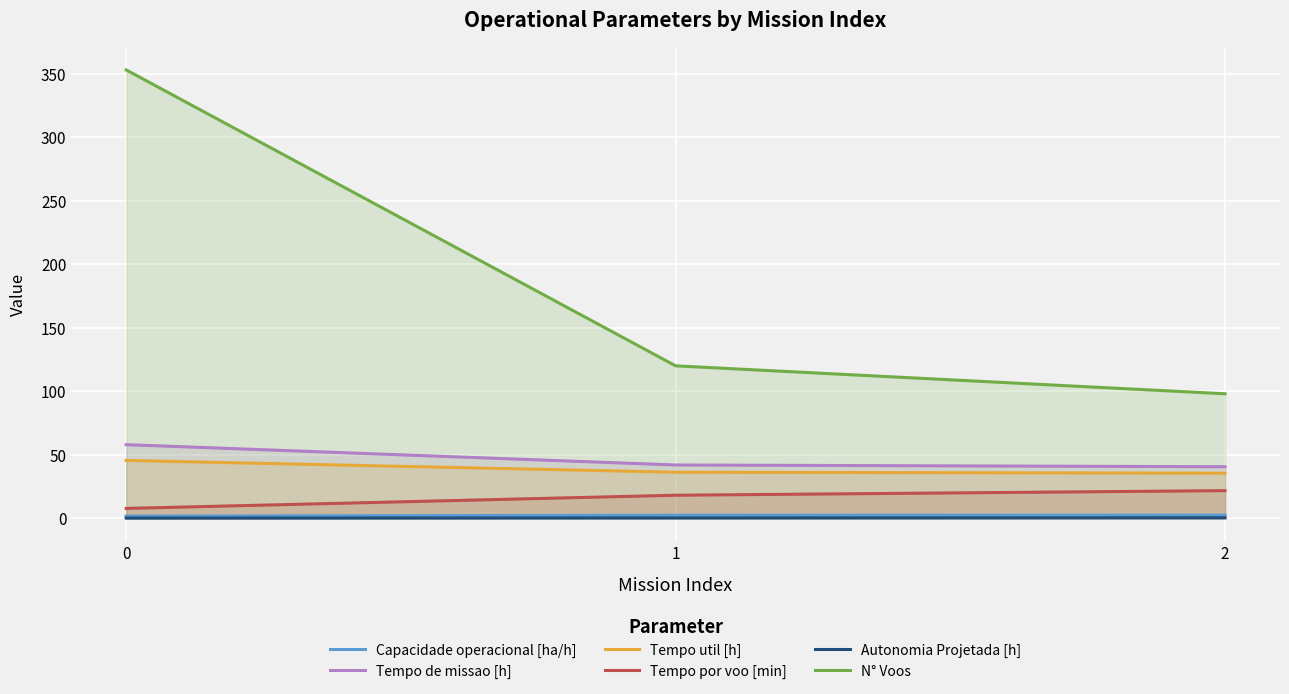

What is the sum of the Tempo por voo [min] values at 2 and 1?

39.9